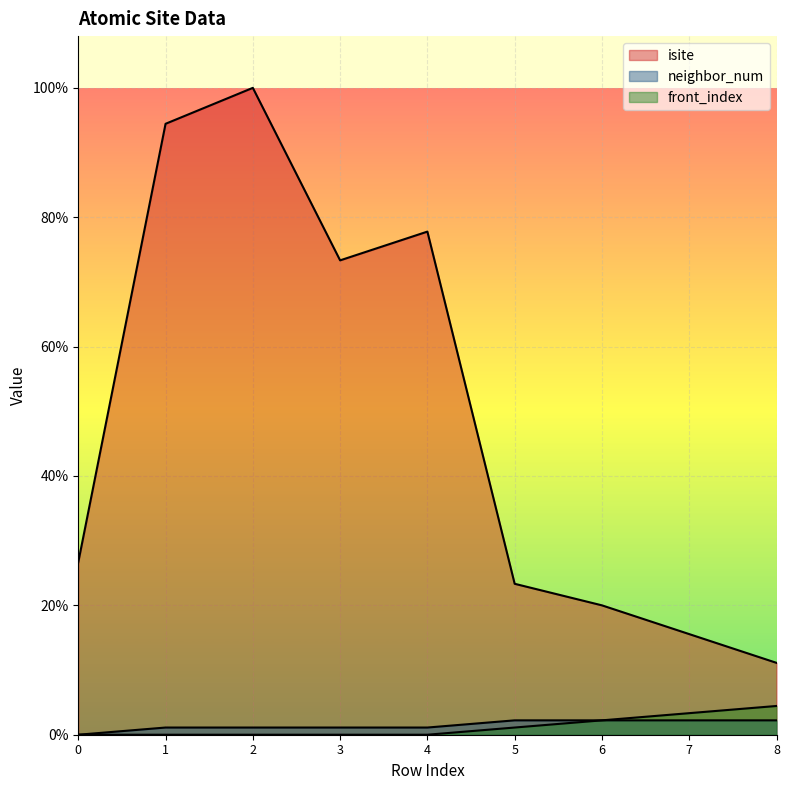

What is the value of the front_index point at the 9th from the left?

4